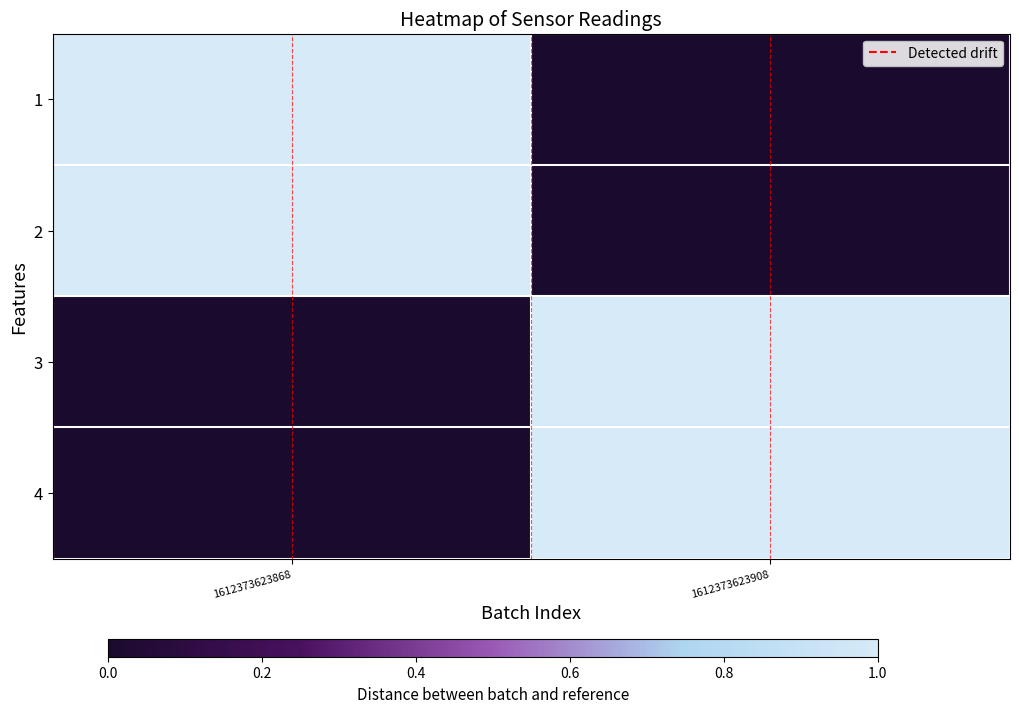

At which category does the chart reach its minimum across all series?

1612373623908